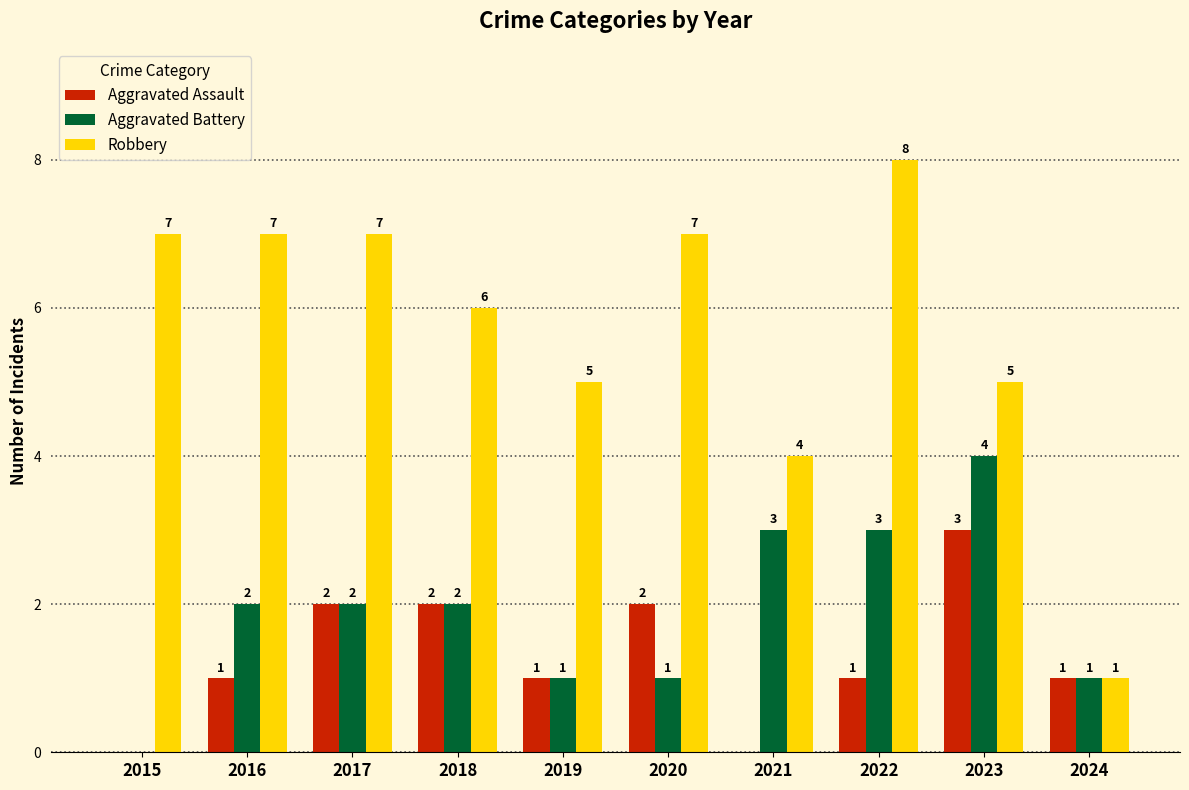

How many categories are shown in the chart?

10